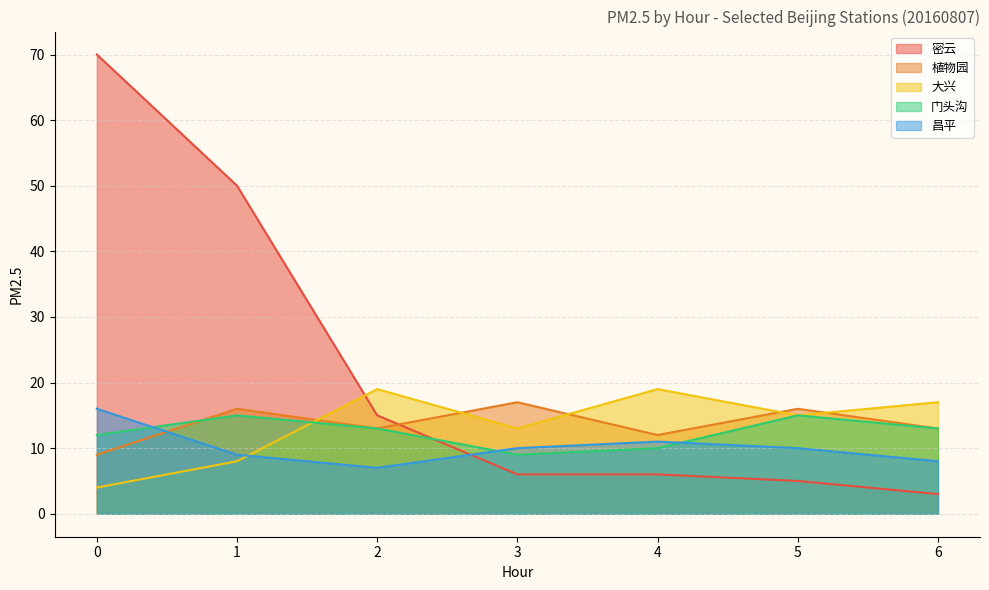

At how many categories does at least one series exceed 26?

2